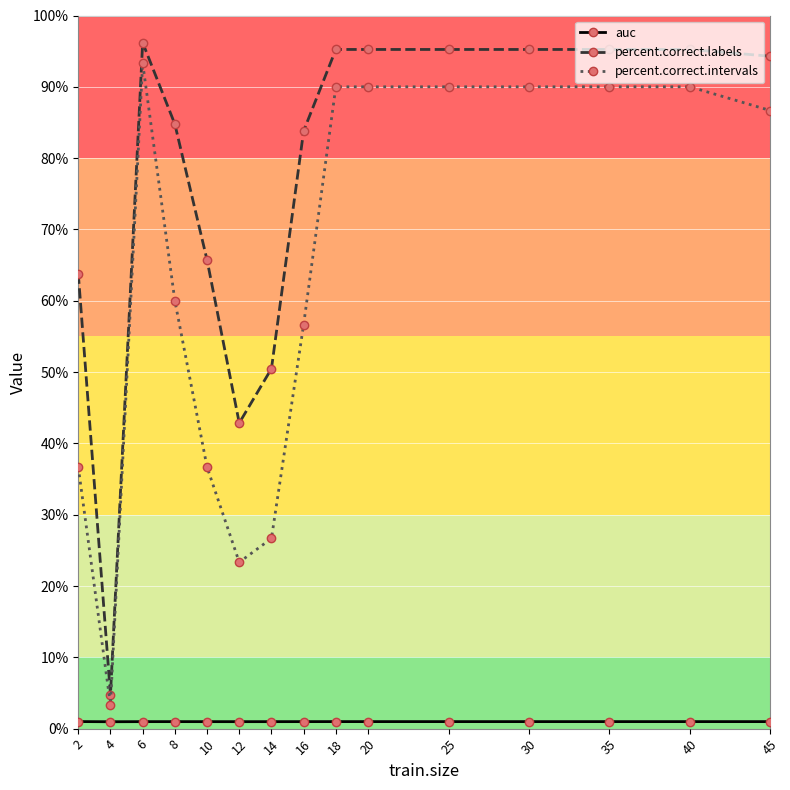

Which series has the widest spread of values?

percent.correct.labels